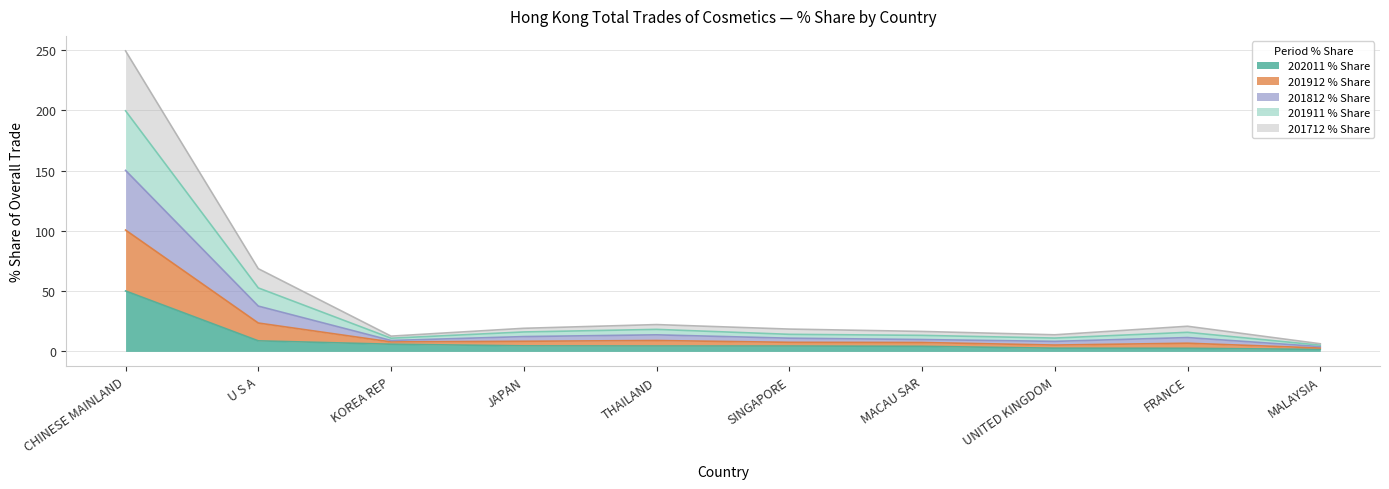

How many lines are shown in the chart?

5